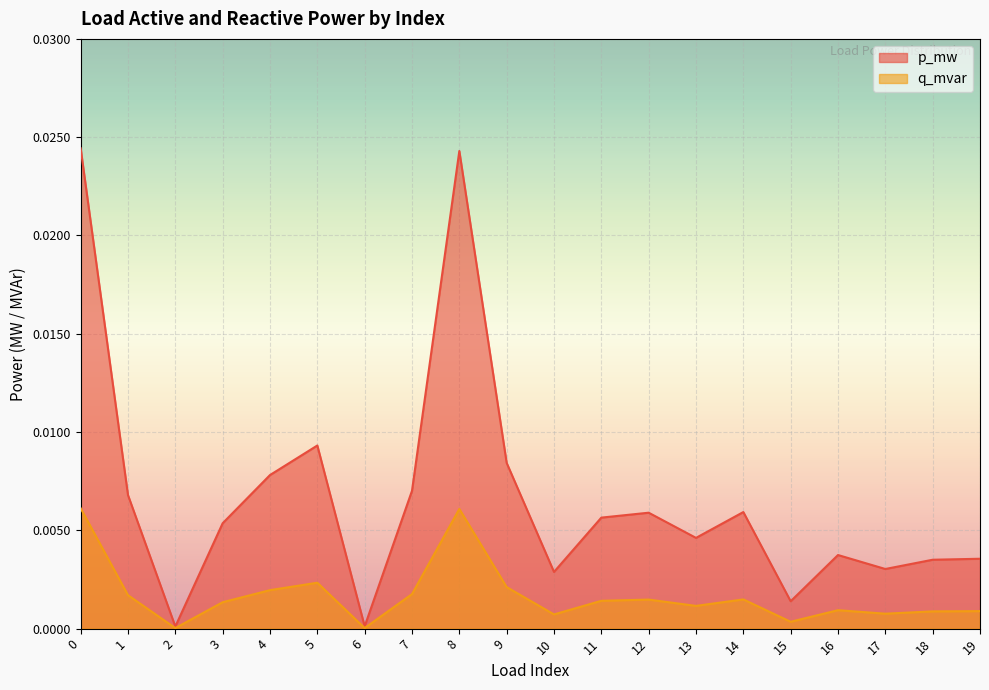

Is it true that p_mw equals 0.0 at 6?

True